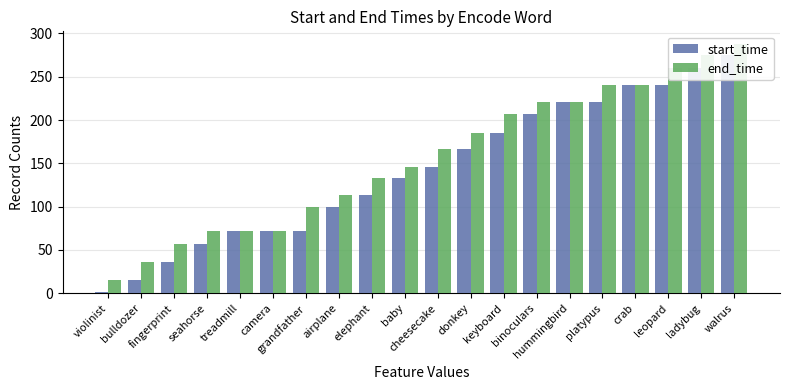

What is the minimum value for start_time?

1